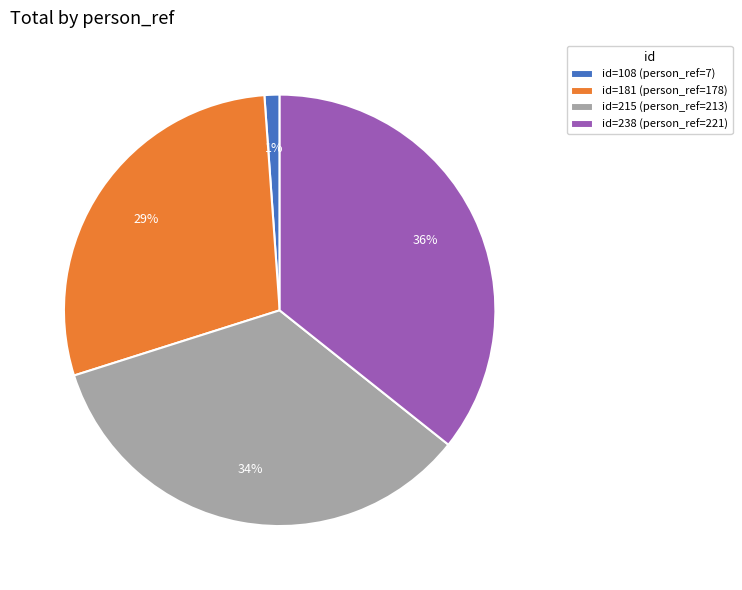

True or false: id=108 (person_ref=7) accounts for 8% of the total.

False